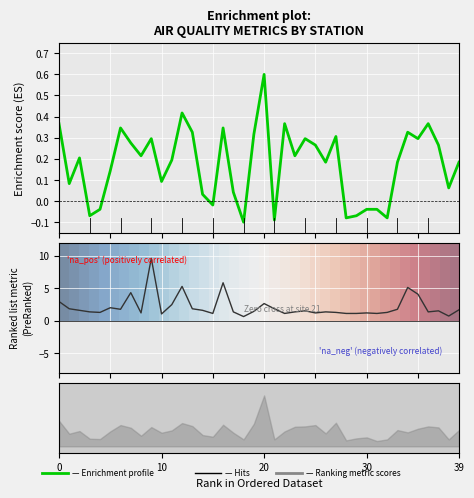

Which series has the largest total across all categories?

Ranking metric scores